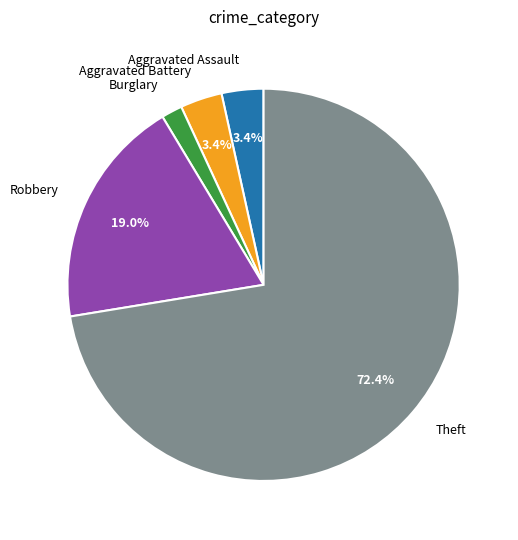

Is there any slice that represents more than half of the pie?

Yes